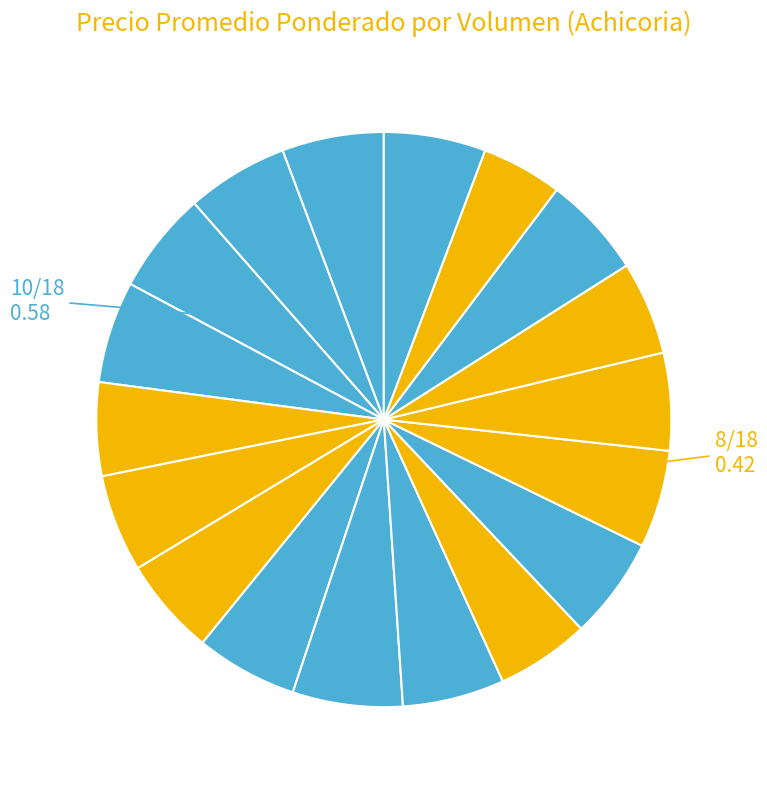

Count the number of slices in the pie.

18